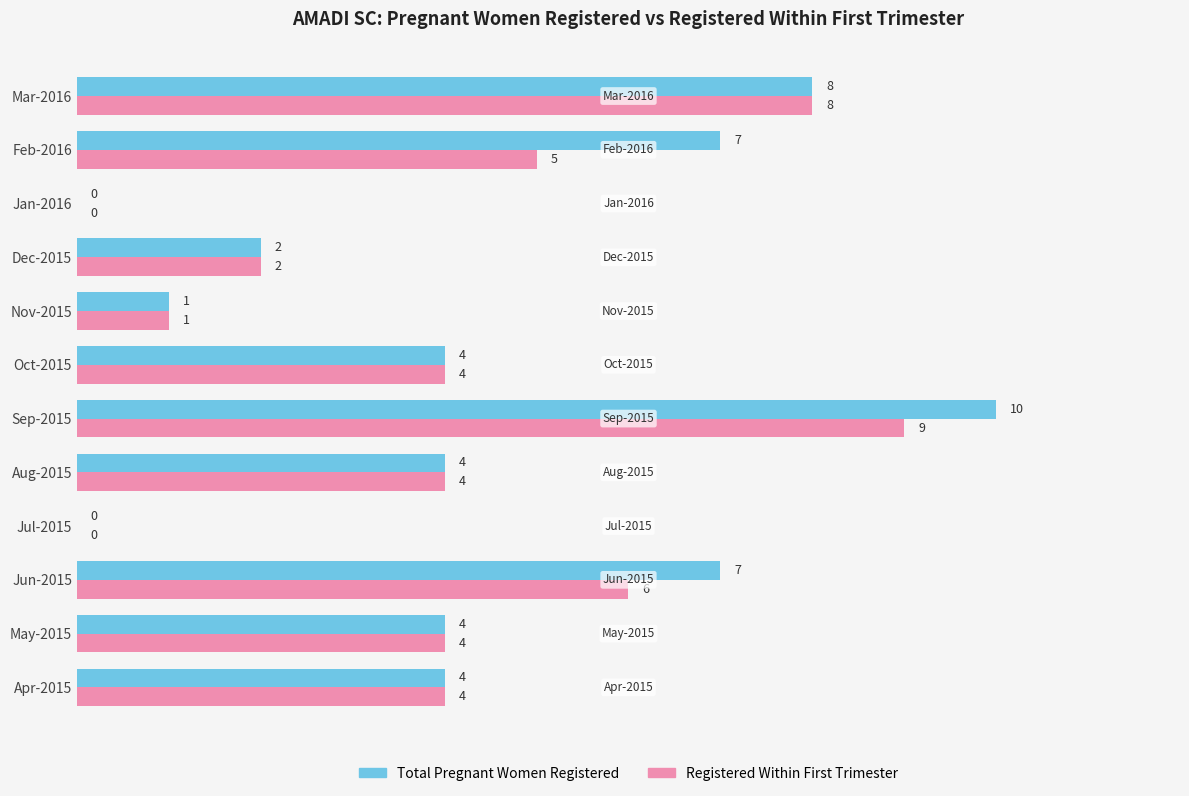

What are all the series names shown in the legend?

Total Pregnant Women Registered, Registered Within First Trimester